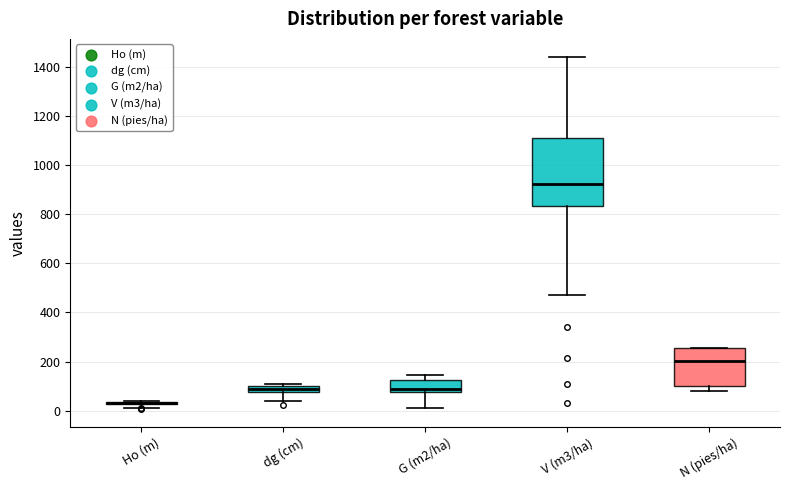

Which box is the tallest, from its lower edge to its upper edge?

V (m3/ha)